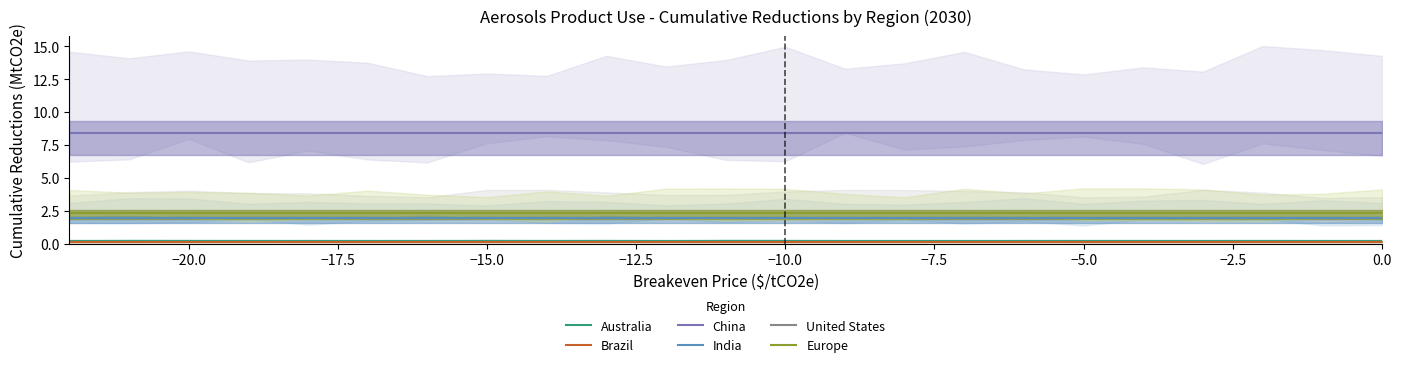

True or false: China and Europe cross at least once.

False